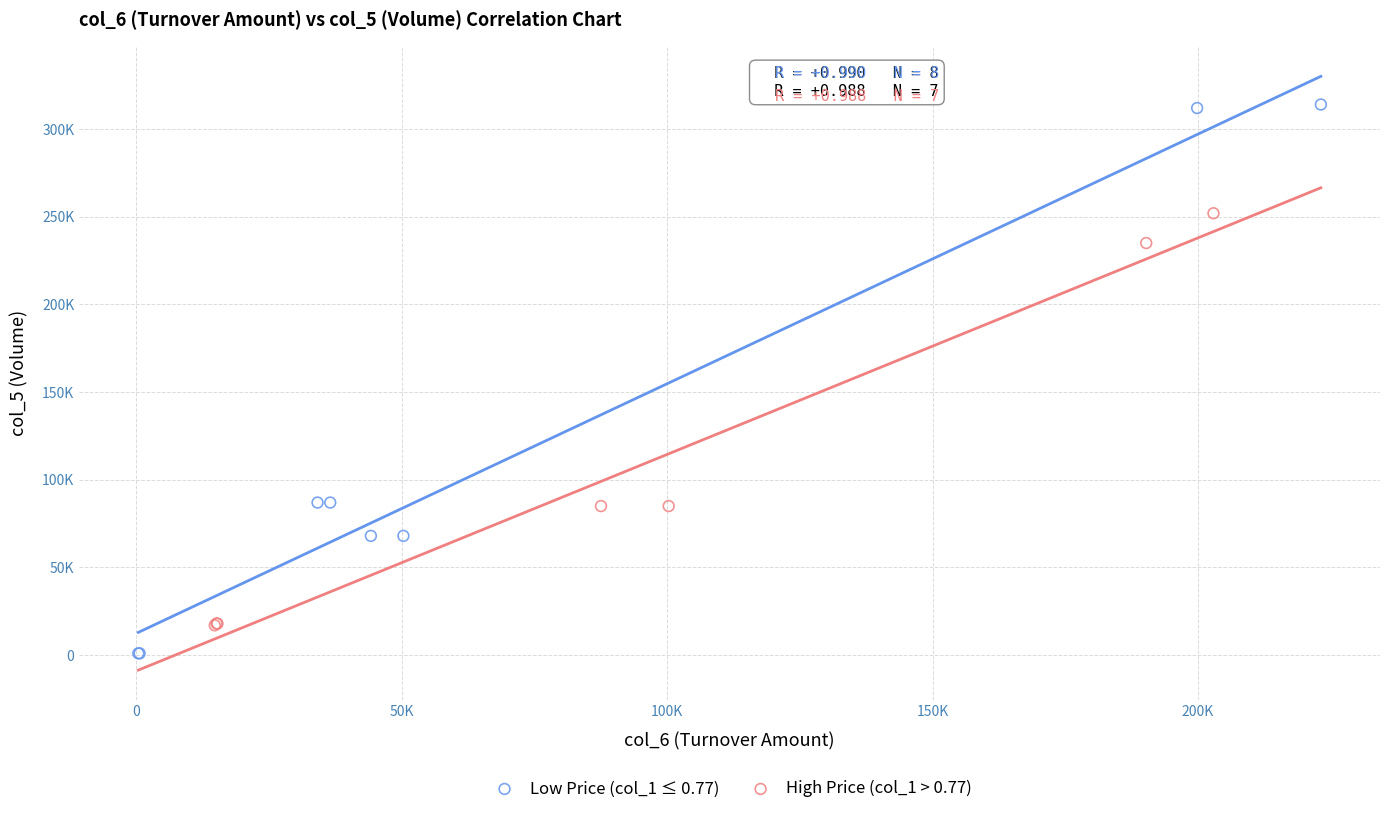

What are all the series names shown in the legend?

Low Price (col_1 ≤ 0.77), High Price (col_1 > 0.77)